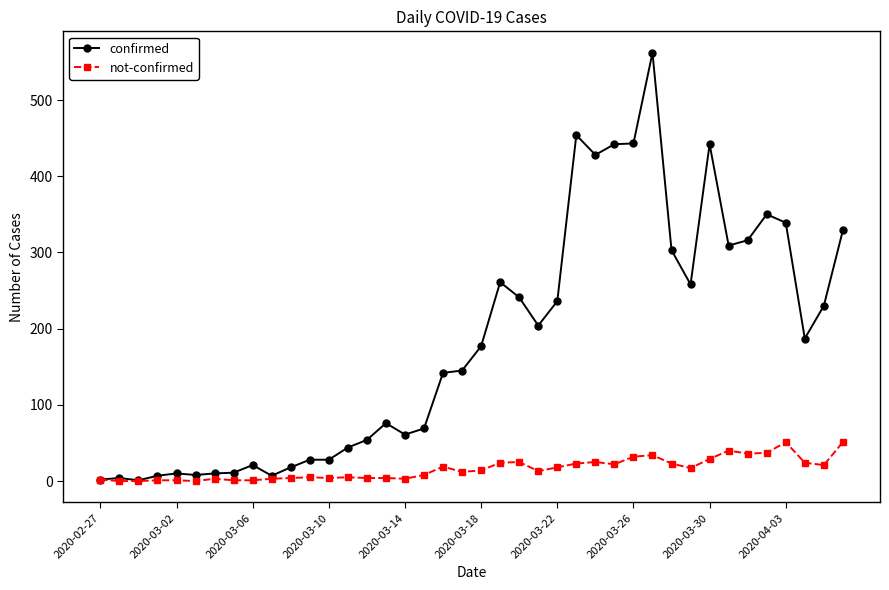

Which series has the largest range (max minus min)?

confirmed